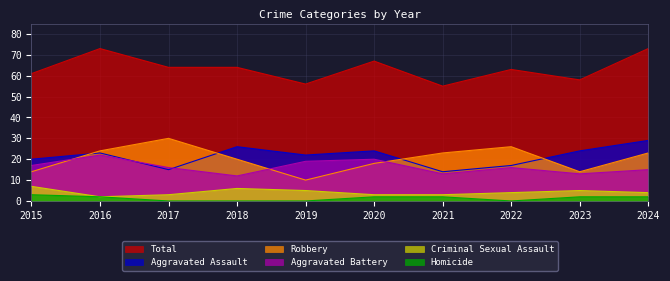

Does the chart have visible grid lines?

Yes